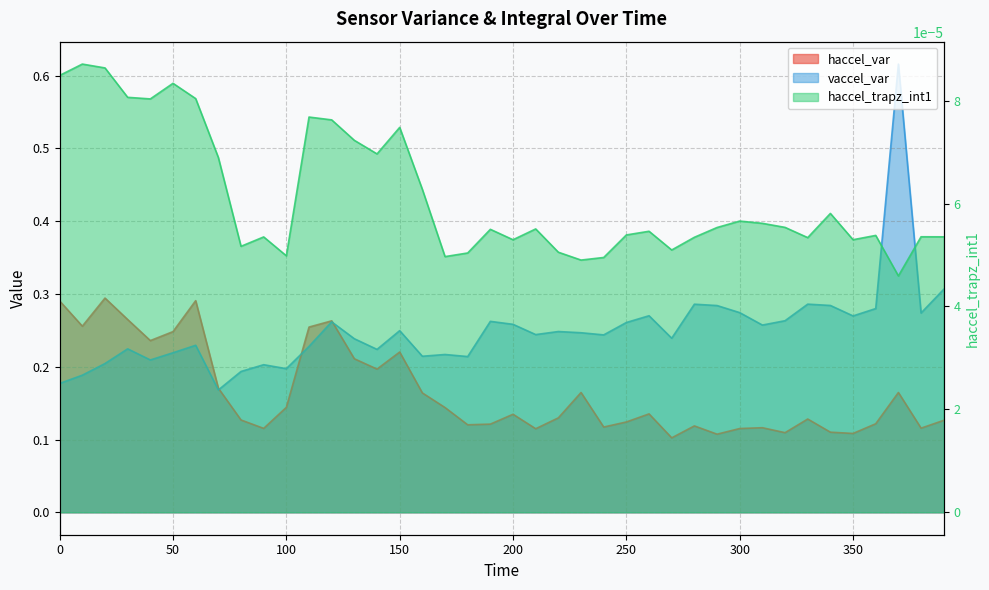

Rank the series by their maximum value, from lowest to highest.

haccel_trapz_int1, haccel_var, vaccel_var